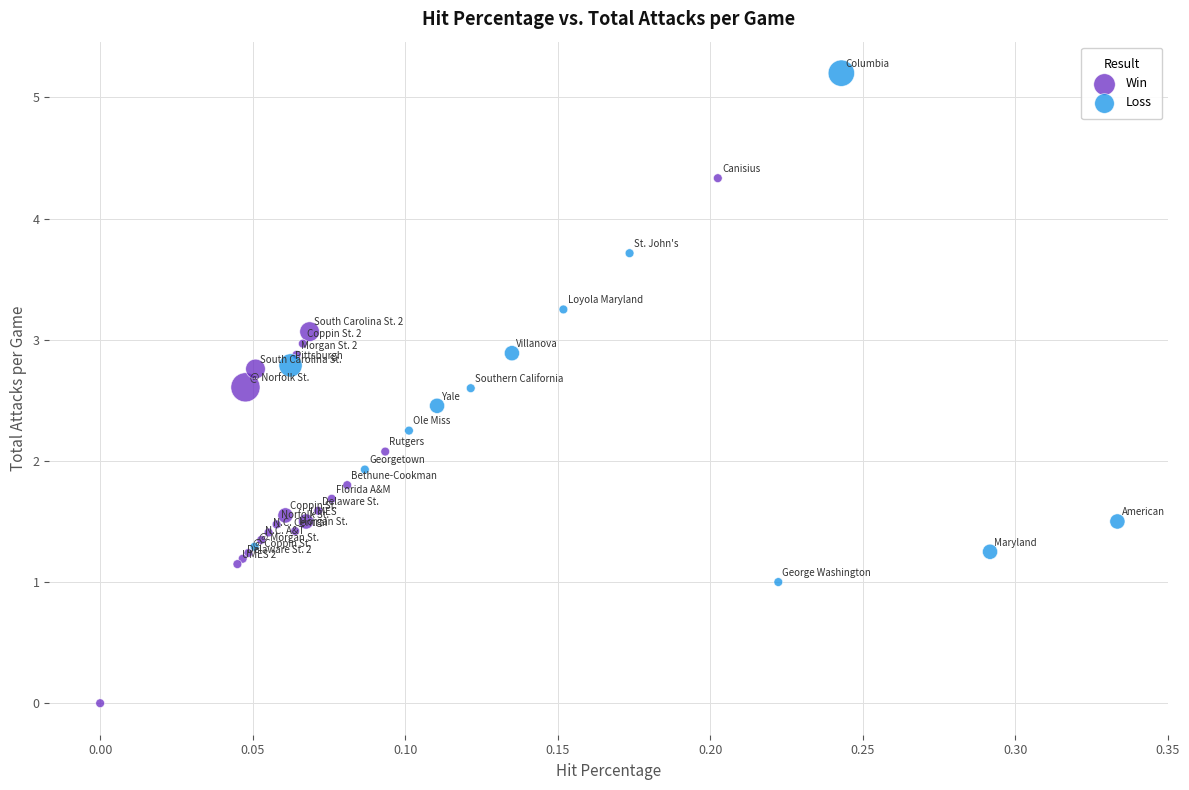

Which series reaches the minimum Y coordinate?

Win